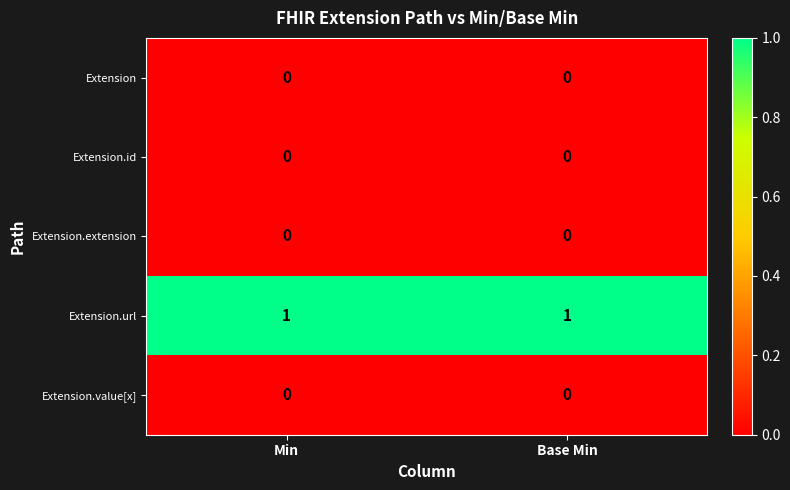

The value of Extension.url at Min is 1. True or false?

True